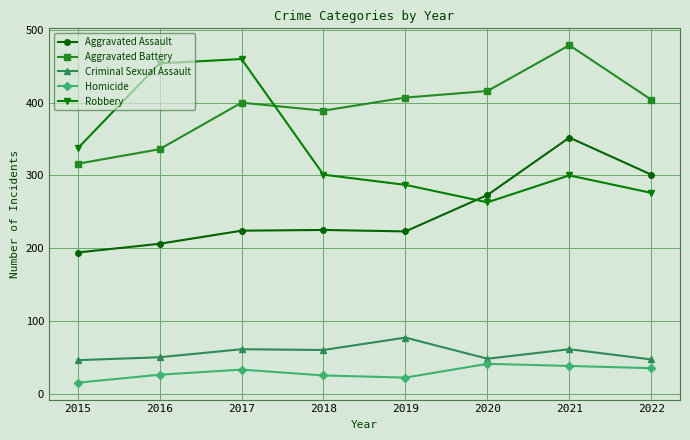

Which series has the largest total across all categories?

Aggravated Battery